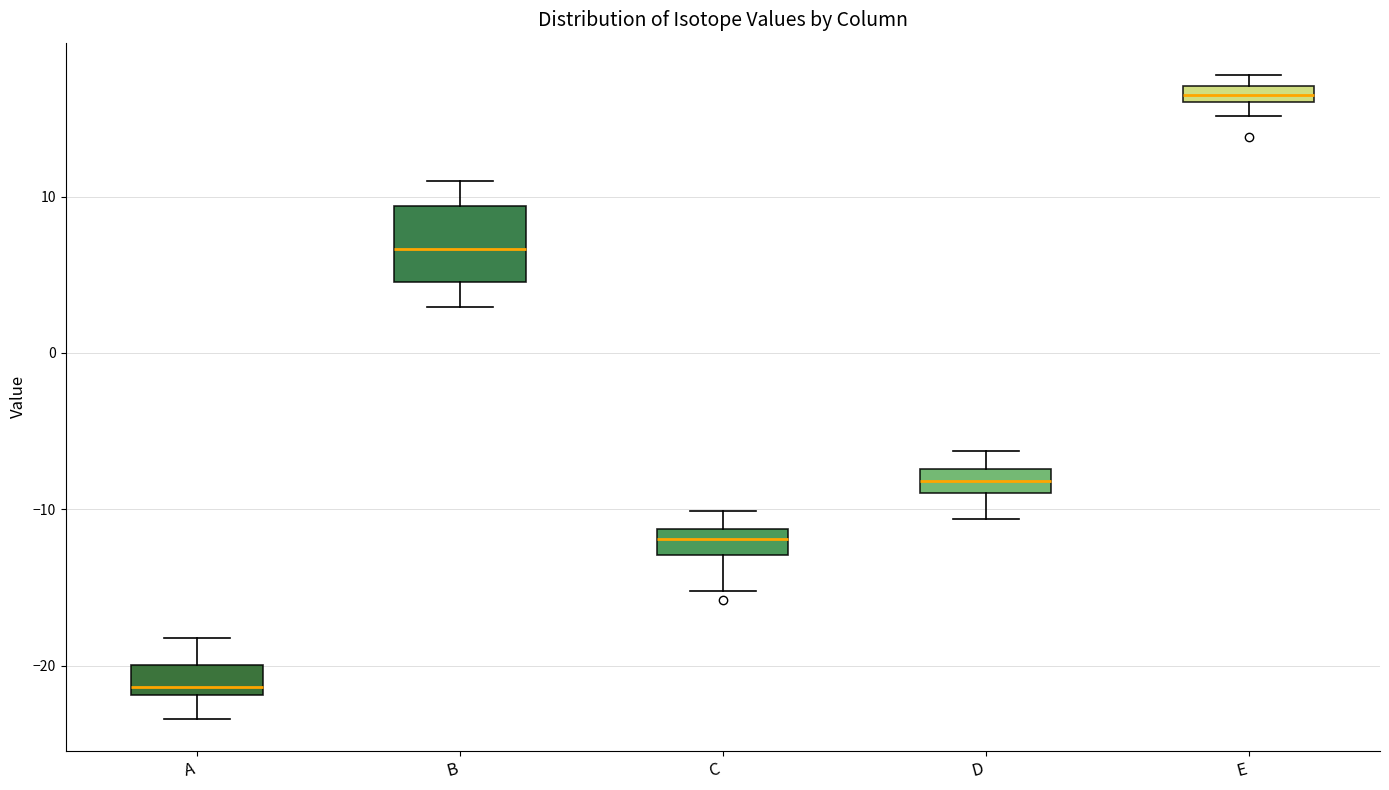

Which box is the tallest, from its lower edge to its upper edge?

B